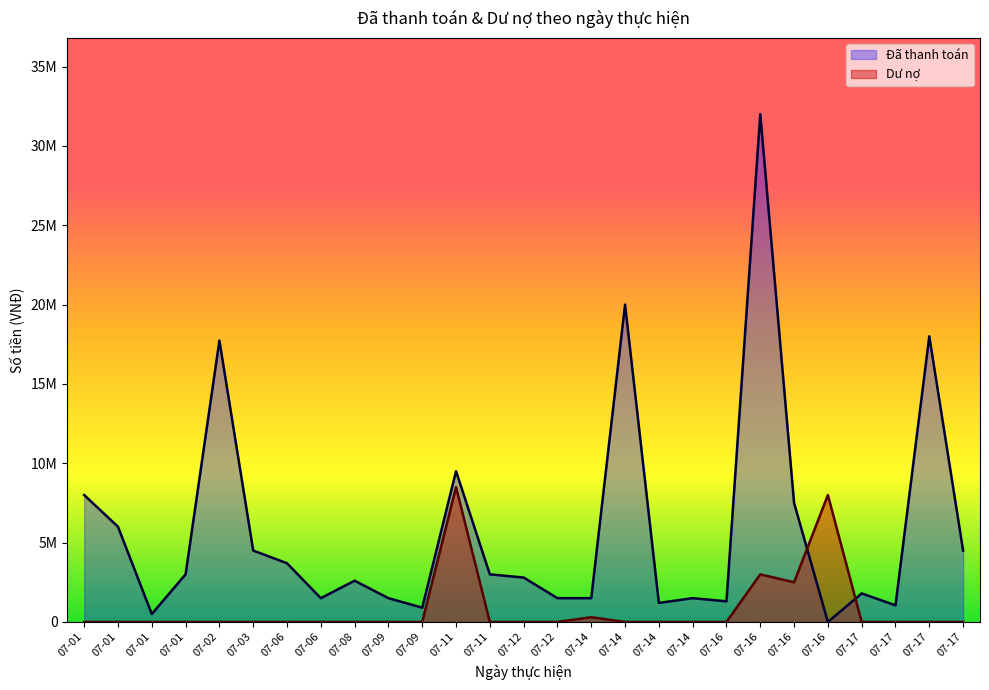

Which series has the largest total across all categories?

Đã thanh toán